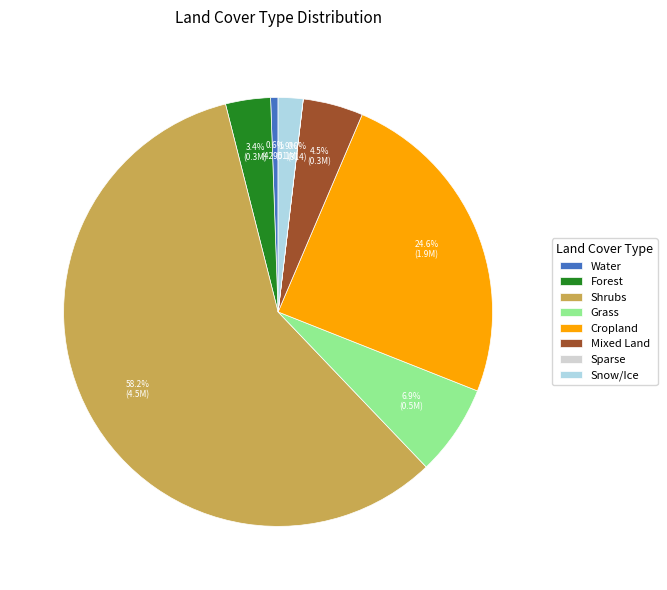

What percentage is the Snow/Ice slice, to the nearest percent?

2%